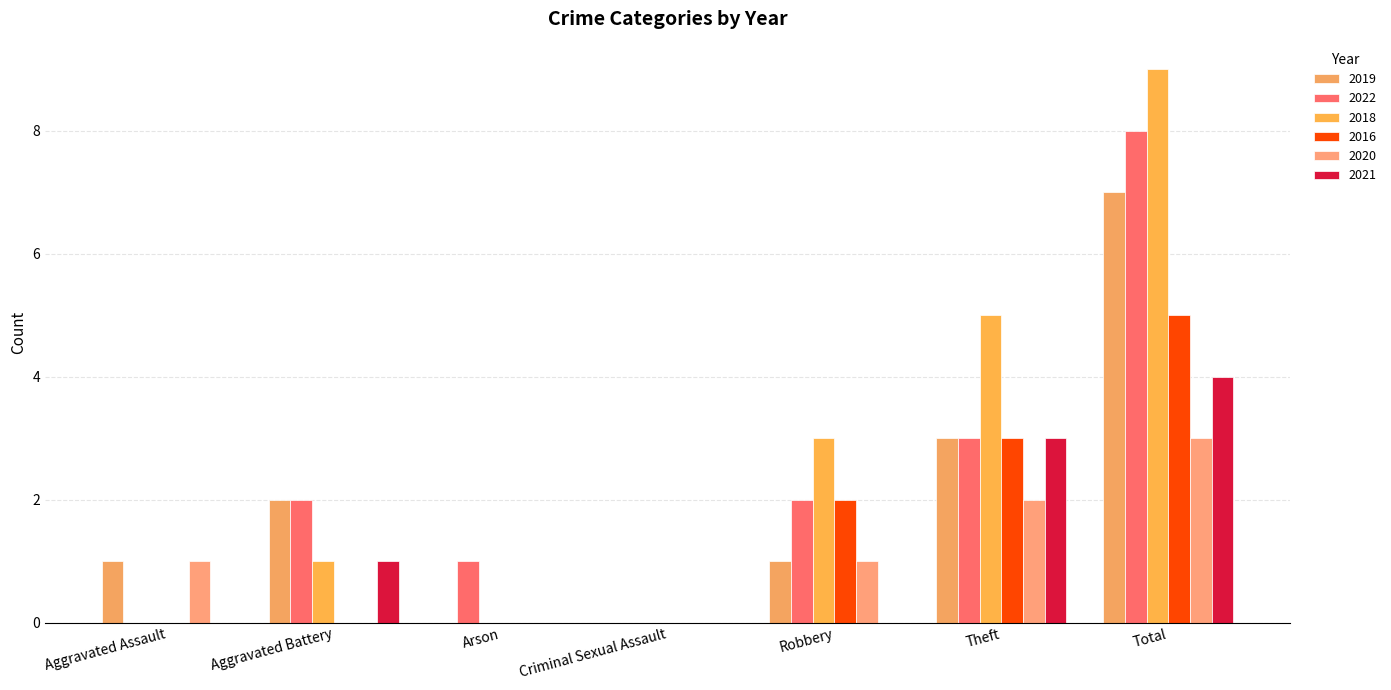

How many series are shown in this chart?

6